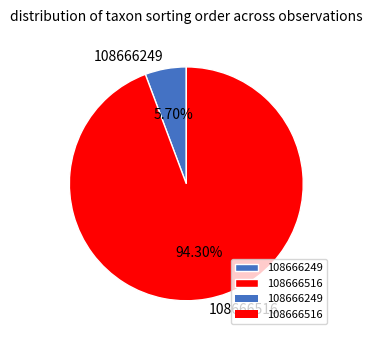

What is the majority slice?

108666516